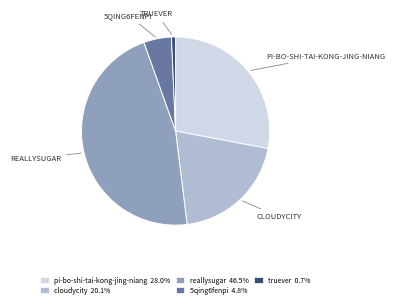

Count the number of slices in the pie.

5